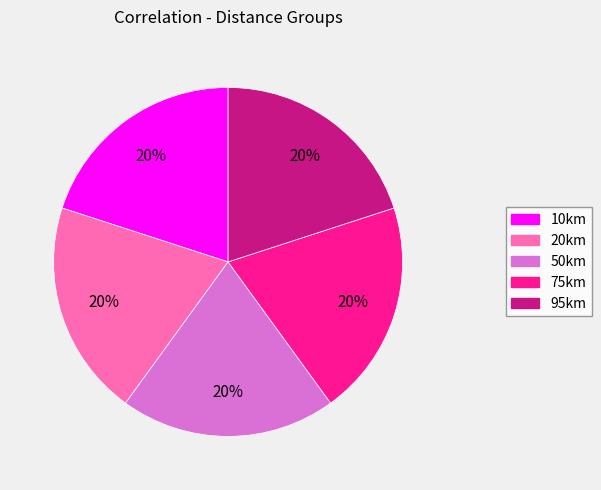

To the nearest percent, what percentage of the pie is 75km?

20%